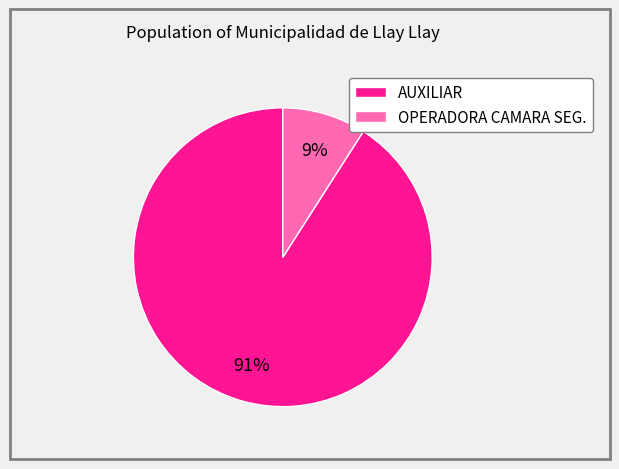

How many segments does this pie chart have?

2